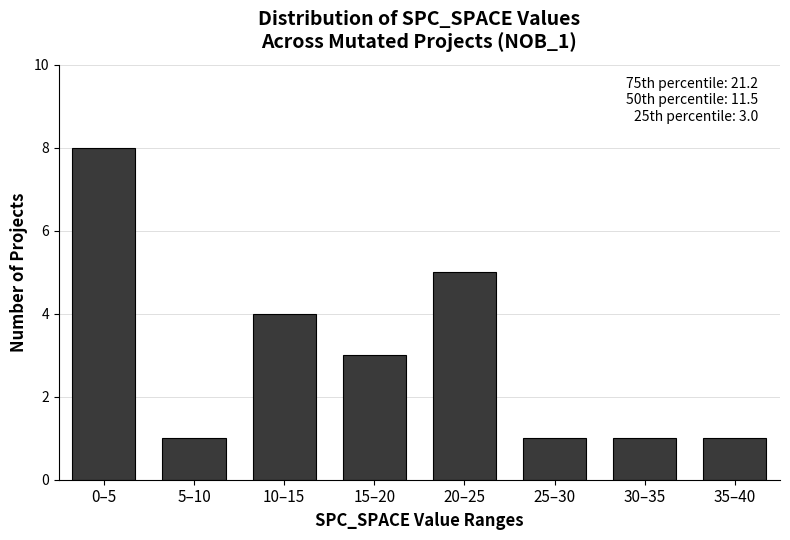

The value at 5–10 is 0. True or false?

False